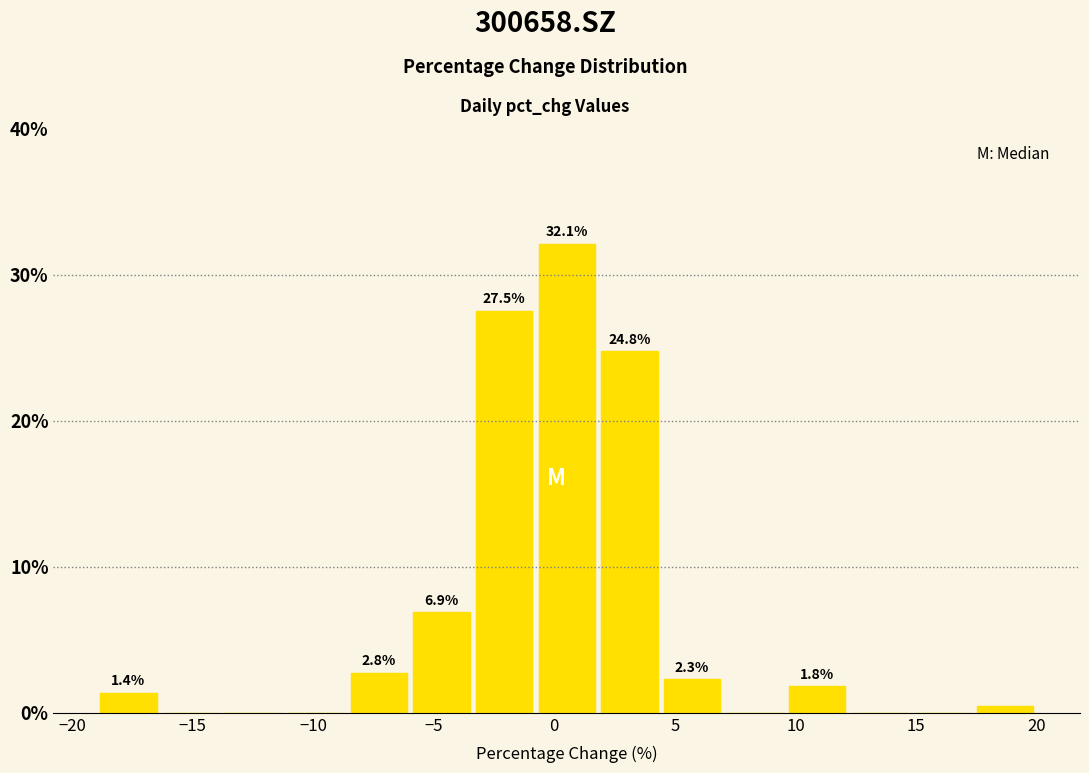

Which range on the x-axis has the tallest bar?

-1.0 to 2.0